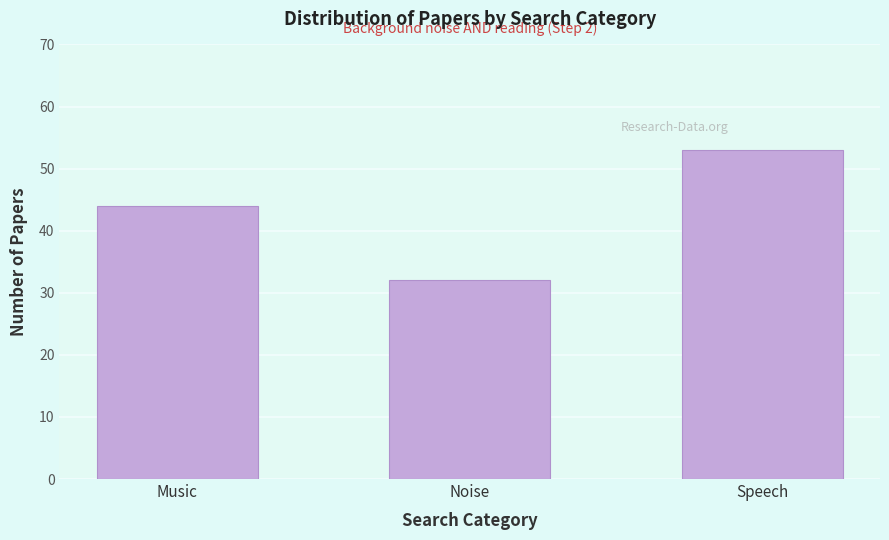

Reading right to left, transcribe all the data shown in this chart.

53	32	44